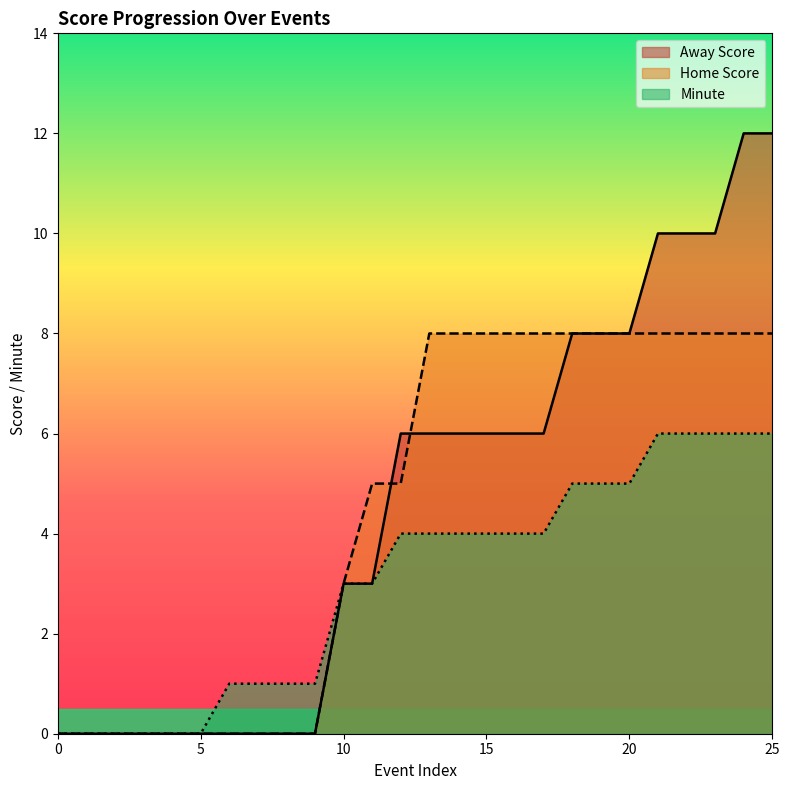

How many lines are shown in the chart?

3